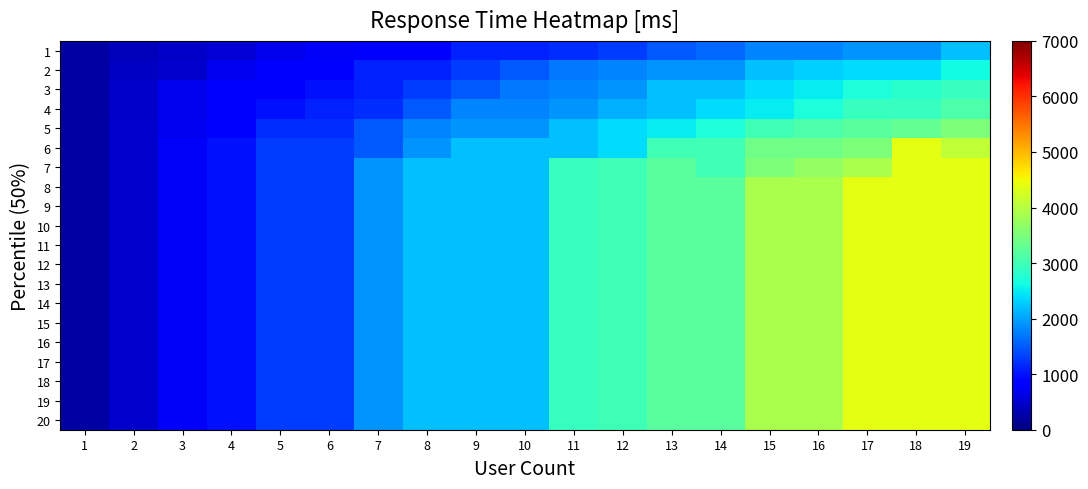

What is the minimum value shown in the chart?

230